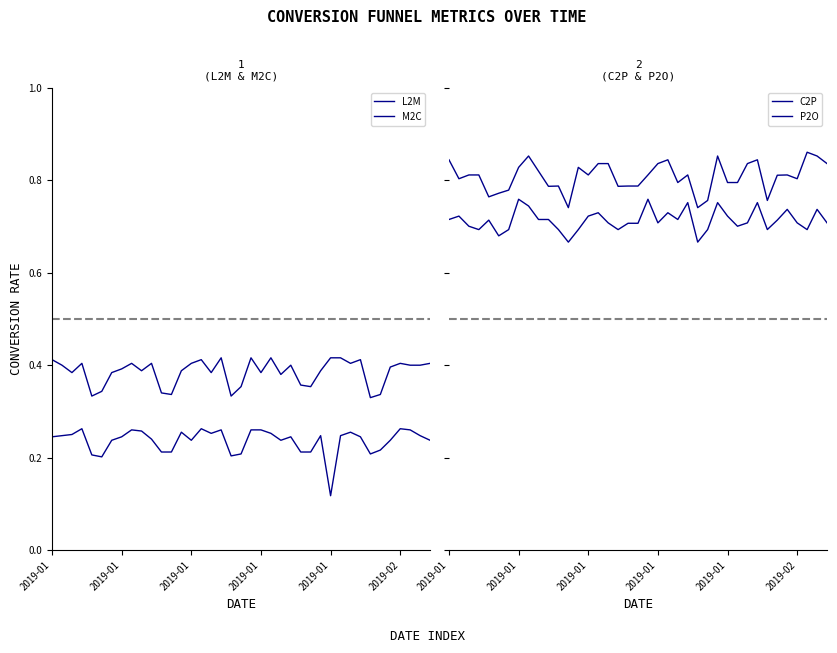

Which series has the largest range (max minus min)?

L2M